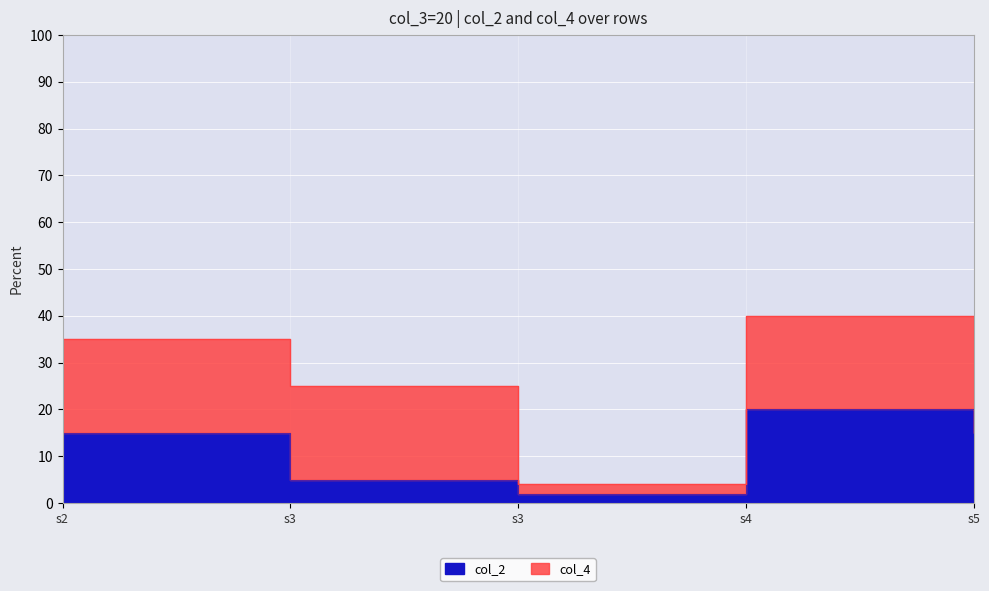

Which has a higher value, s3 or s5?

s5